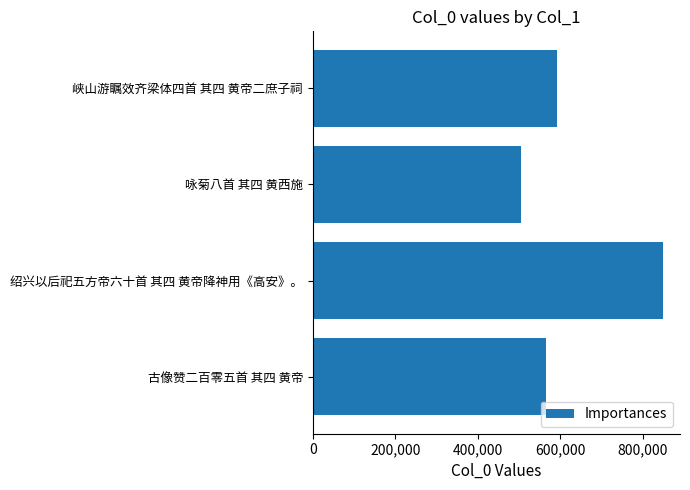

How many data points does each series have?

4